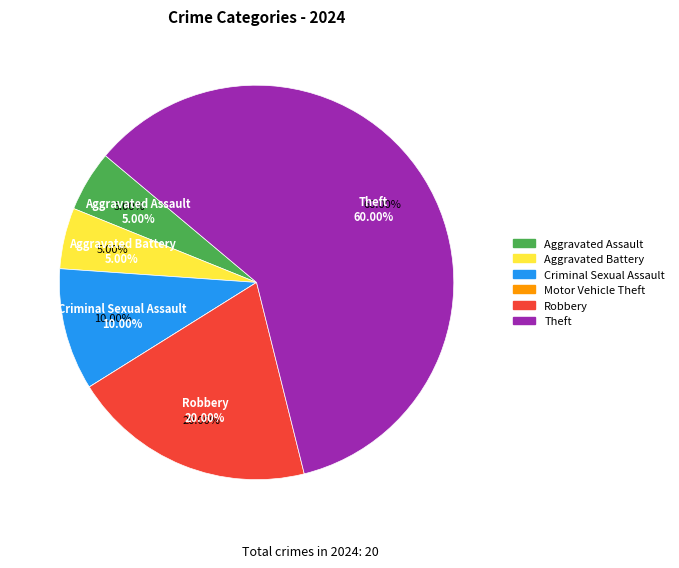

Count the number of slices in the pie.

6